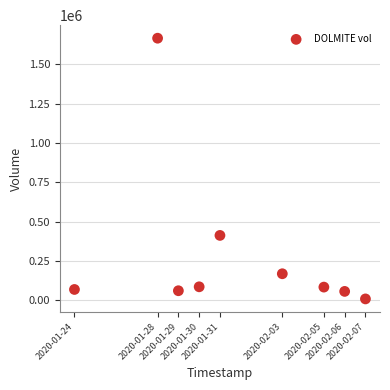

What is the range of X values (max minus min)?

1209600